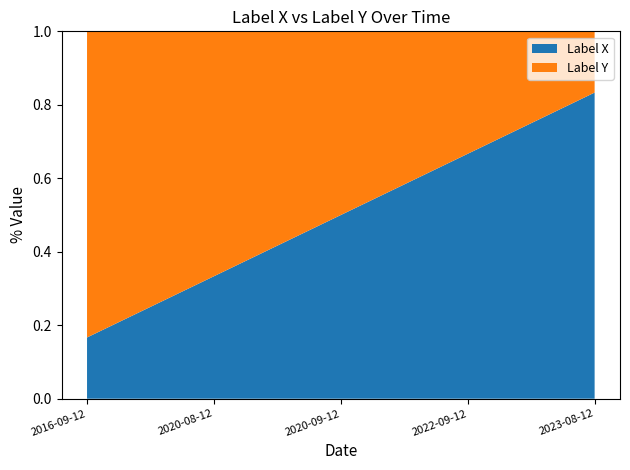

Reading left to right, list all the values displayed in this chart.

Label X: 1	2	3	4	5
Label Y: 5	4	3	2	1